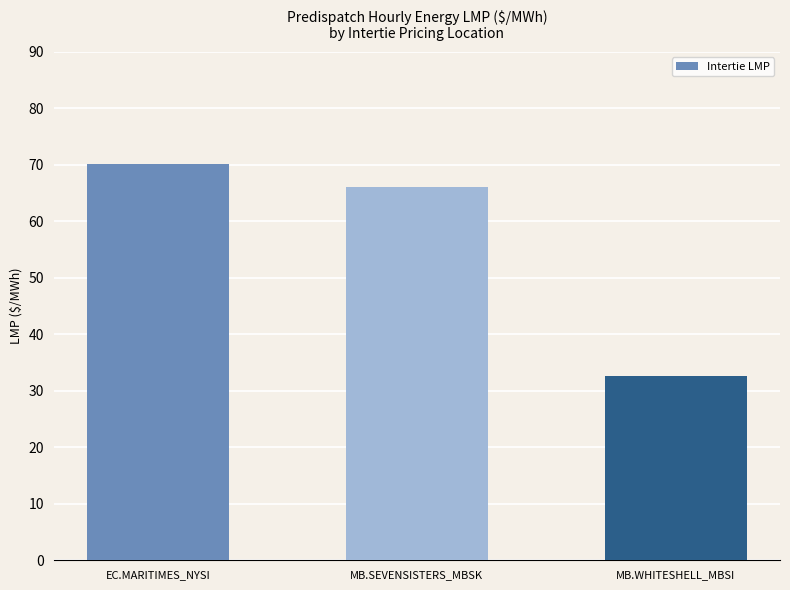

List the labels in order of value, smallest first.

MB.WHITESHELL_MBSI, MB.SEVENSISTERS_MBSK, EC.MARITIMES_NYSI